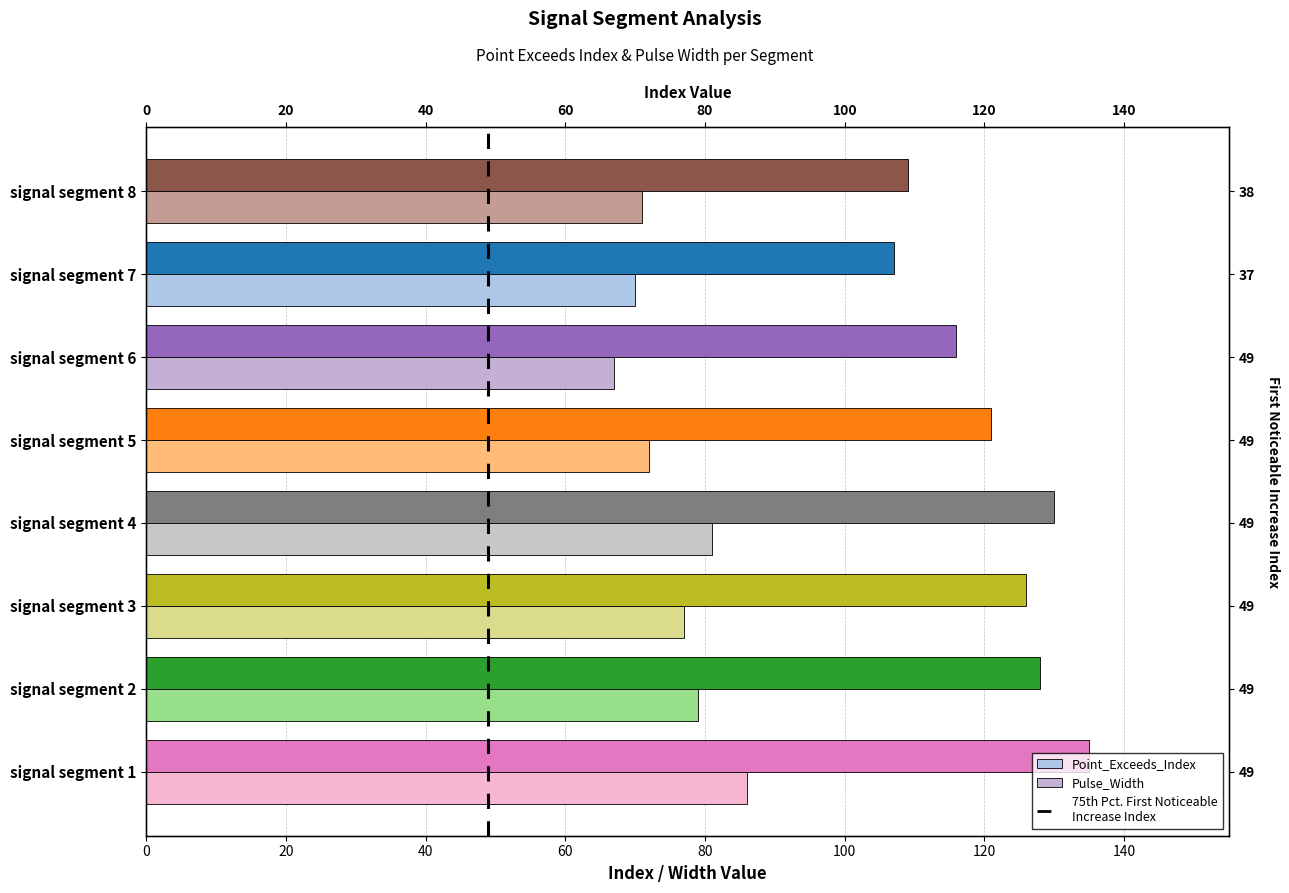

At how many categories does at least one series exceed 92?

8